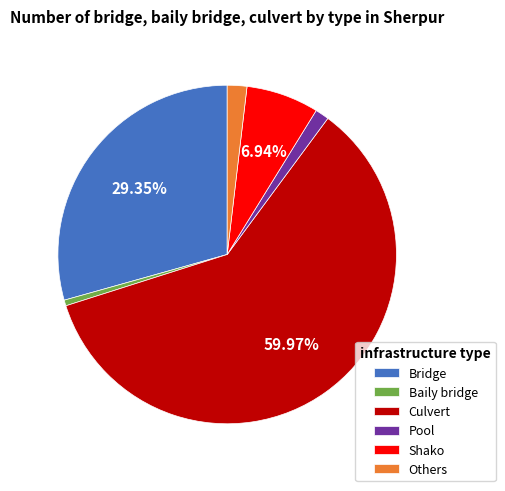

What percentage is the Culvert slice, to the nearest percent?

60%